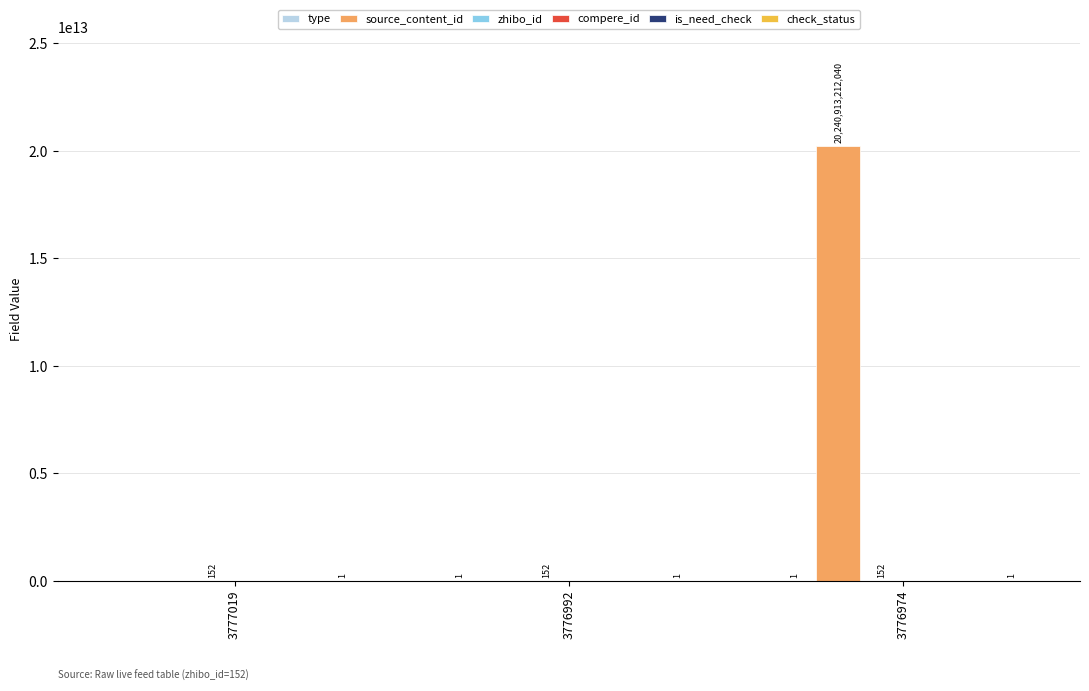

What are all the series names shown in the legend?

type, source_content_id, zhibo_id, compere_id, is_need_check, check_status